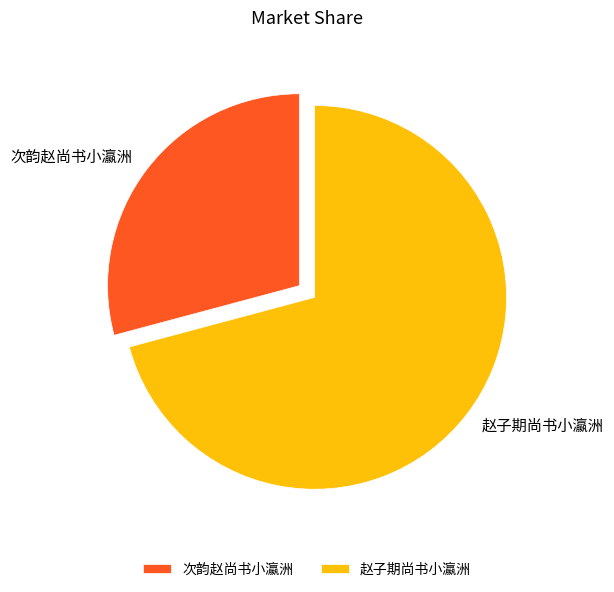

How many slices are in this pie chart?

2